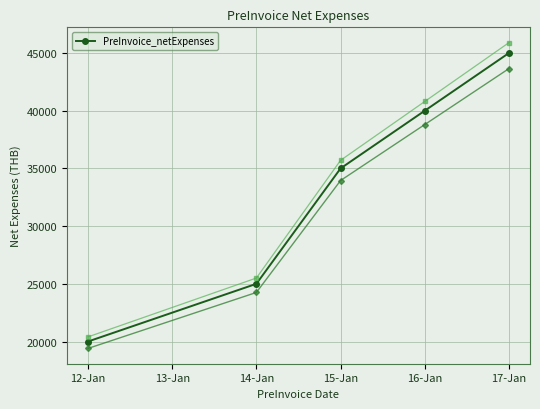

What is the value of the PreInvoice_netExpenses point at the 2nd from the left?

25000